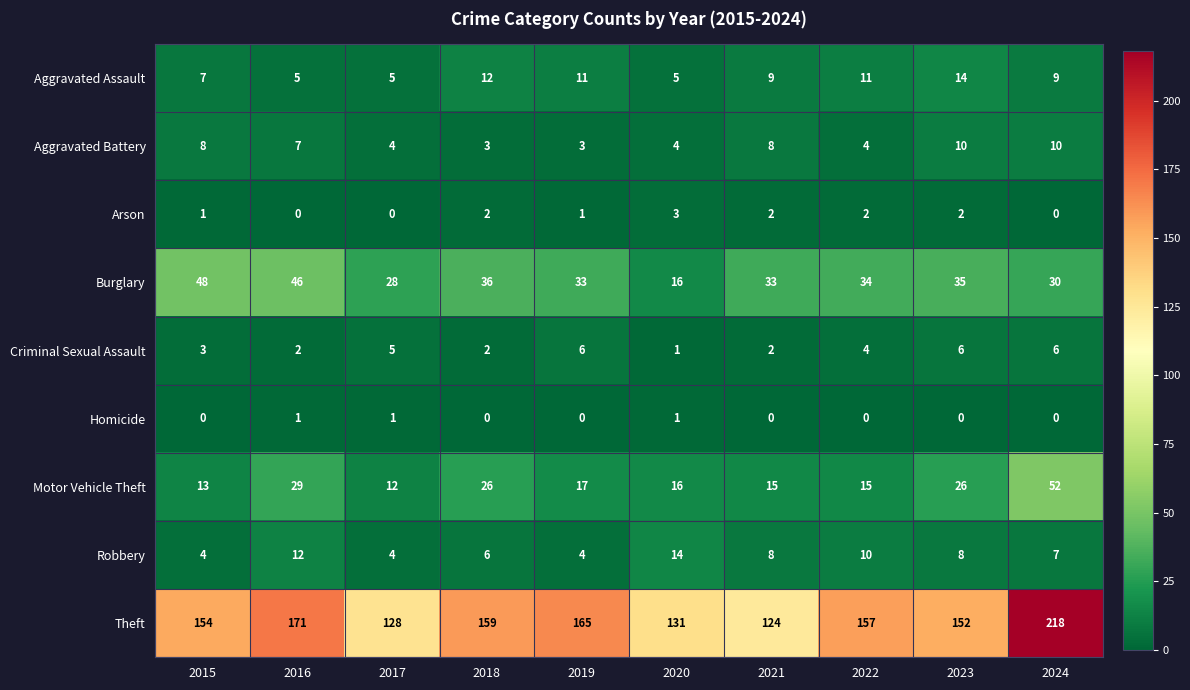

What is the total value across all series at 2017?

187